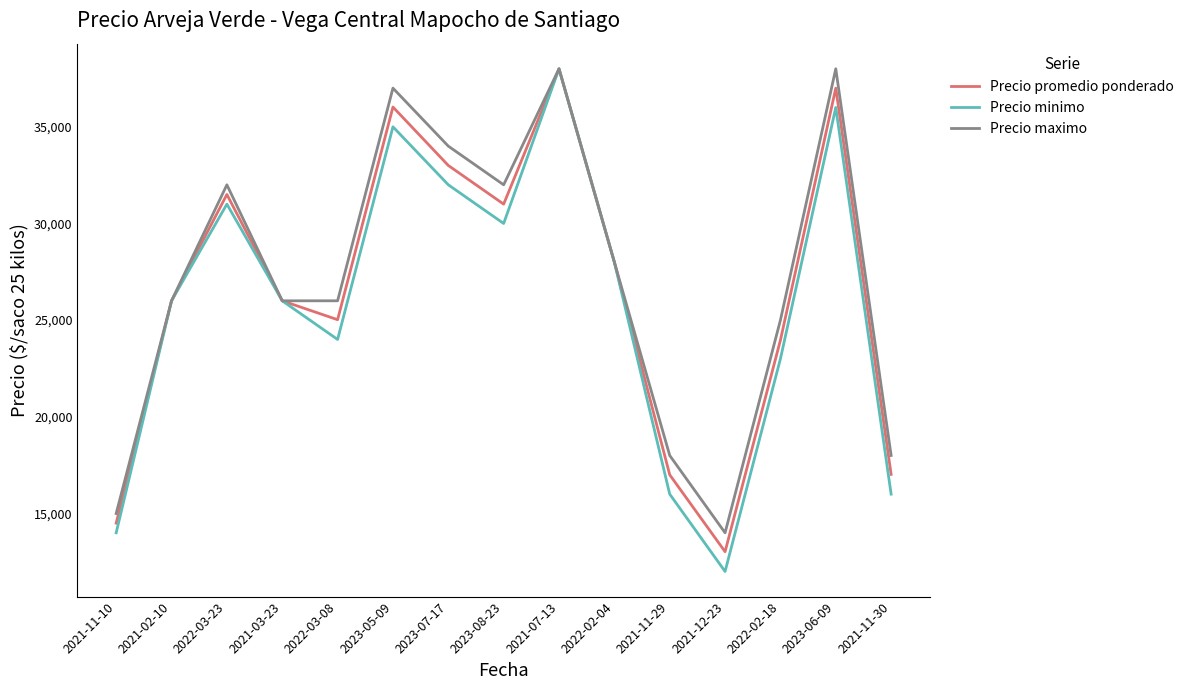

What is the minimum value shown in the chart?

12000